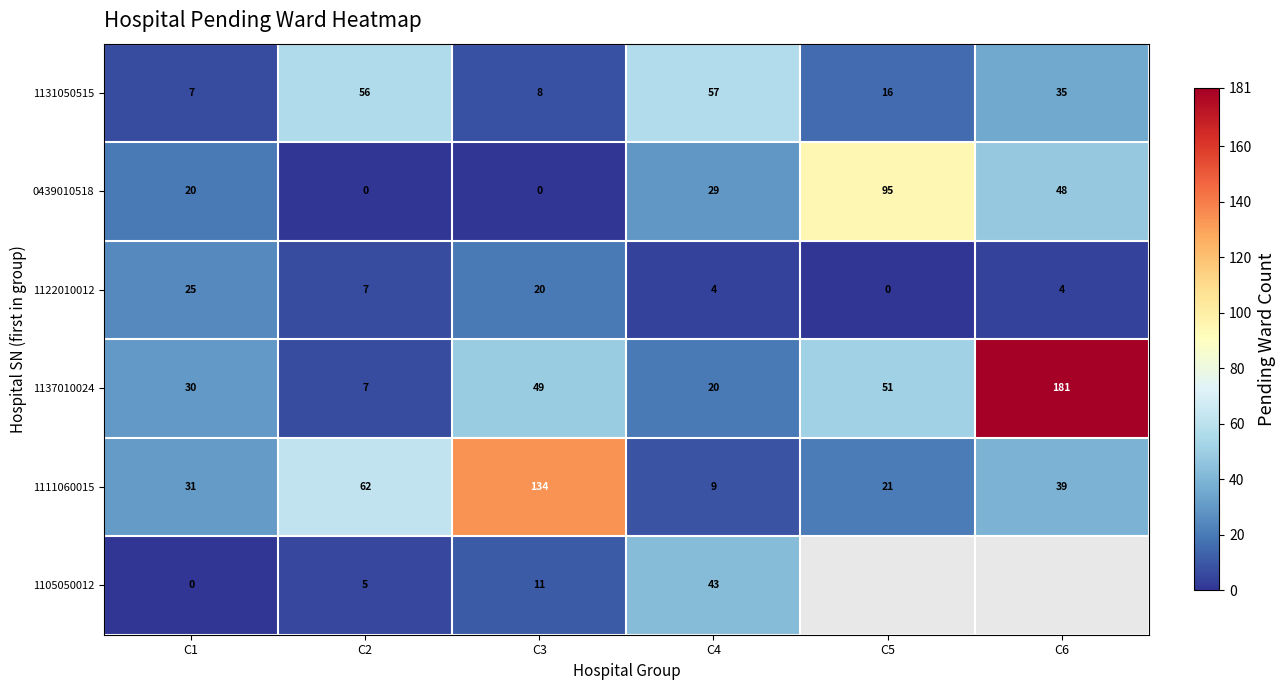

At which category is the sum across all series the highest?

C3